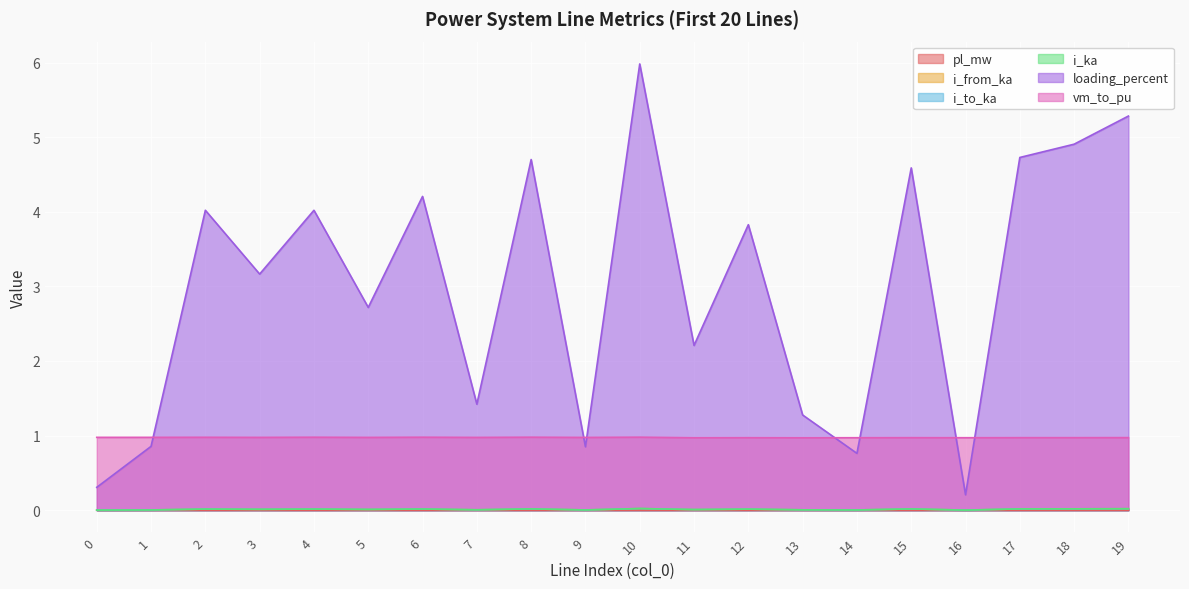

What is the approximate value of vm_to_pu at 1?

1.0